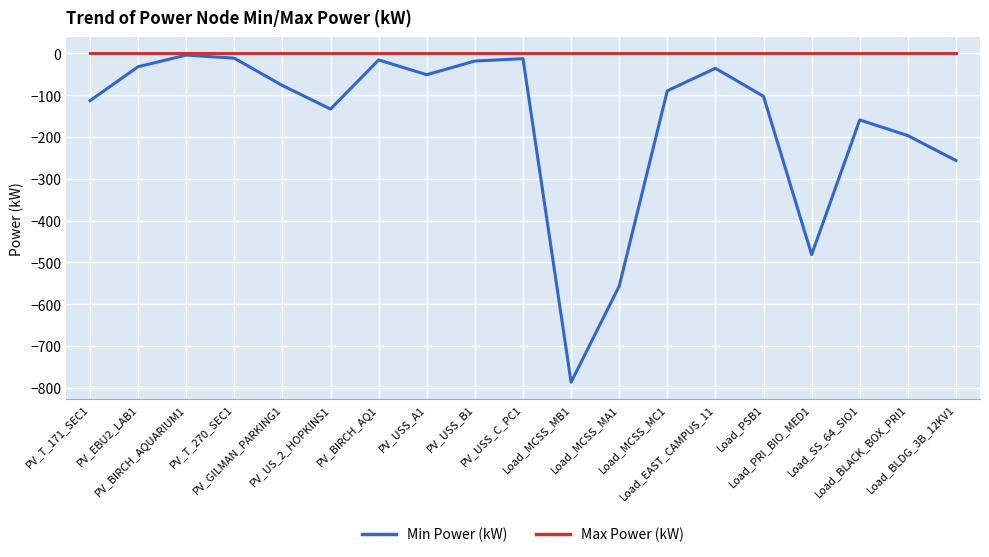

What position from the right is Load_BLDG_3B_12KV1?

1